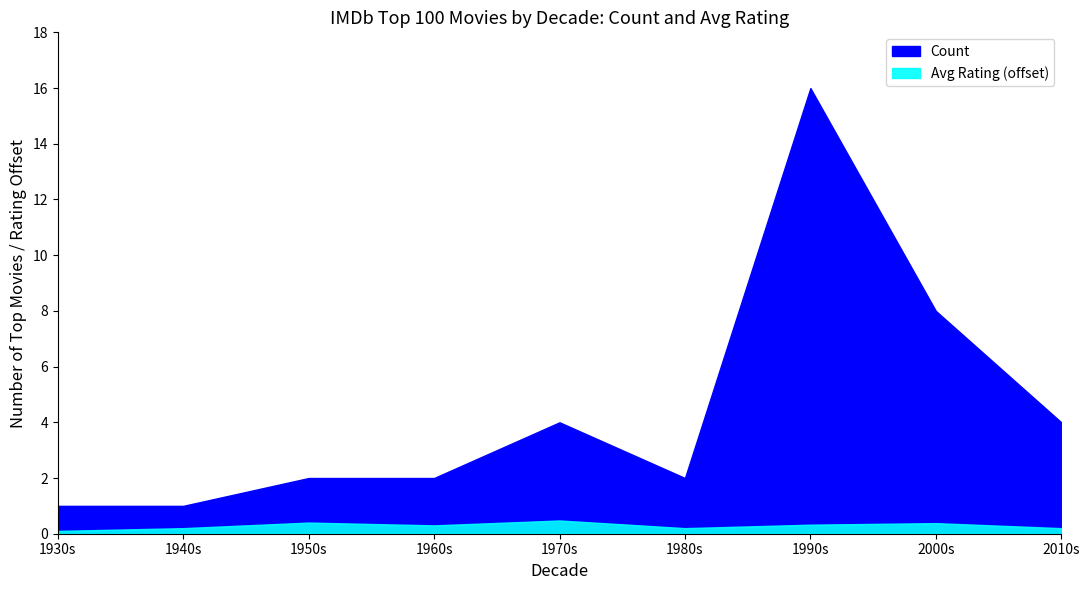

How many lines are shown in the chart?

2